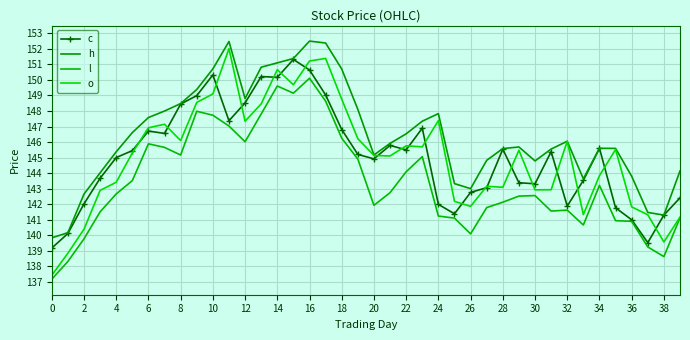

What is the label of the 40th point from the left?

39